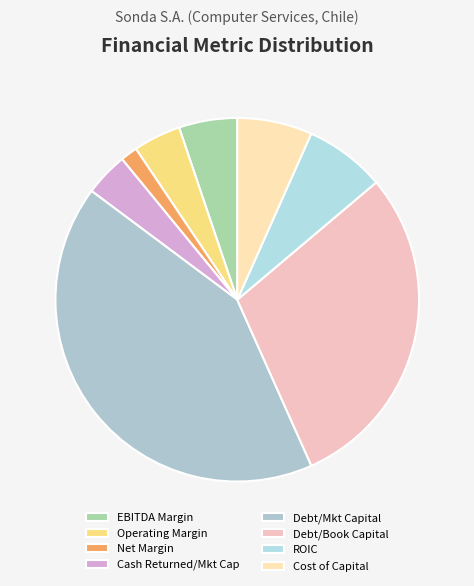

To the nearest percent, what is the difference between the largest and smallest slice percentages?

40%